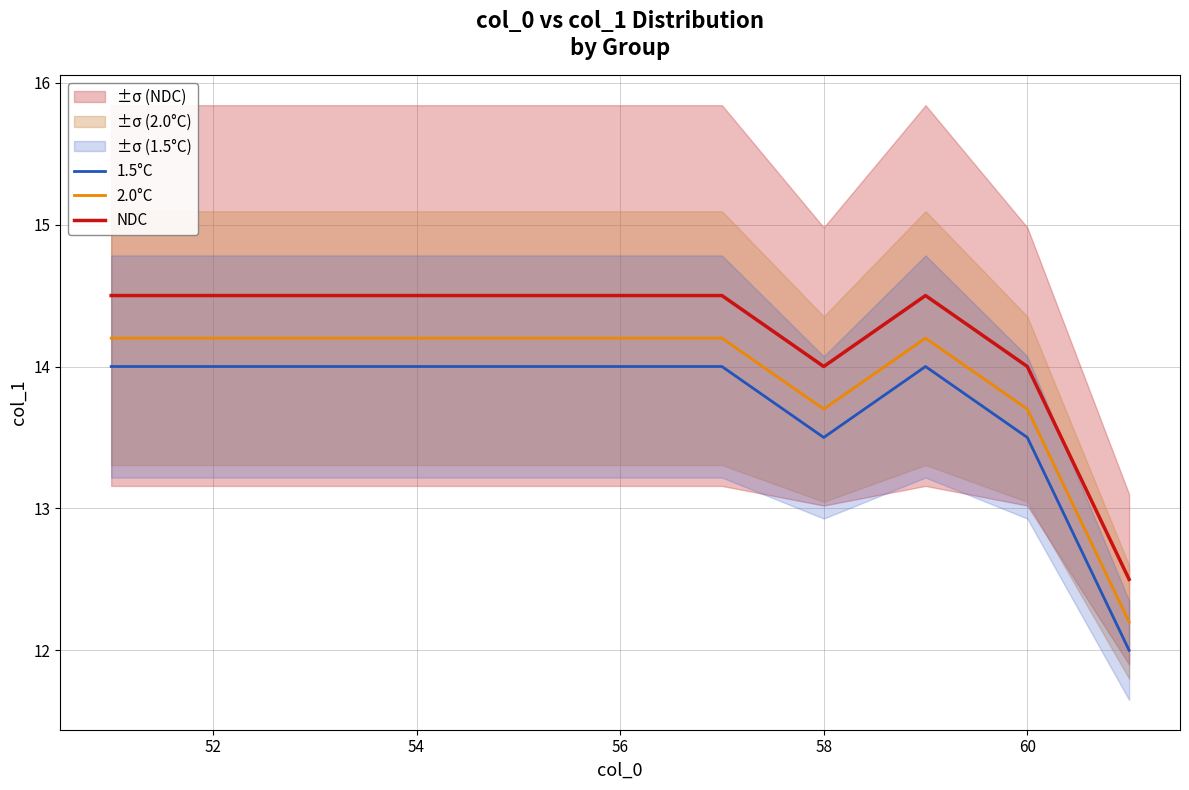

What is the greatest value displayed?

14.5